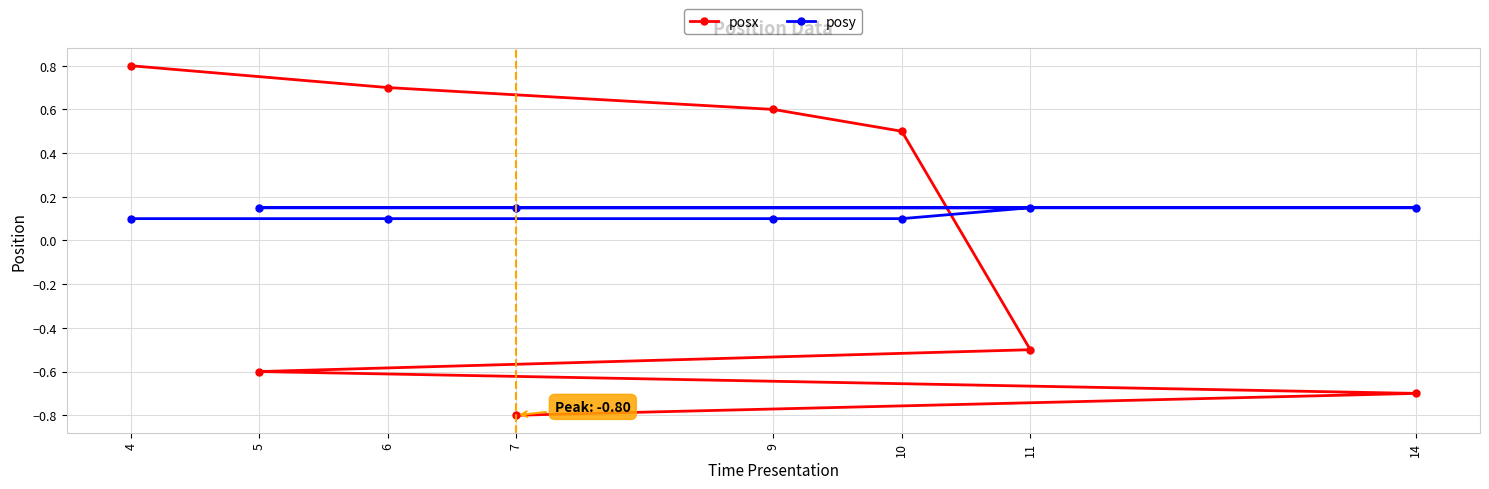

List the series in order of their overall mean, highest first.

posy, posx